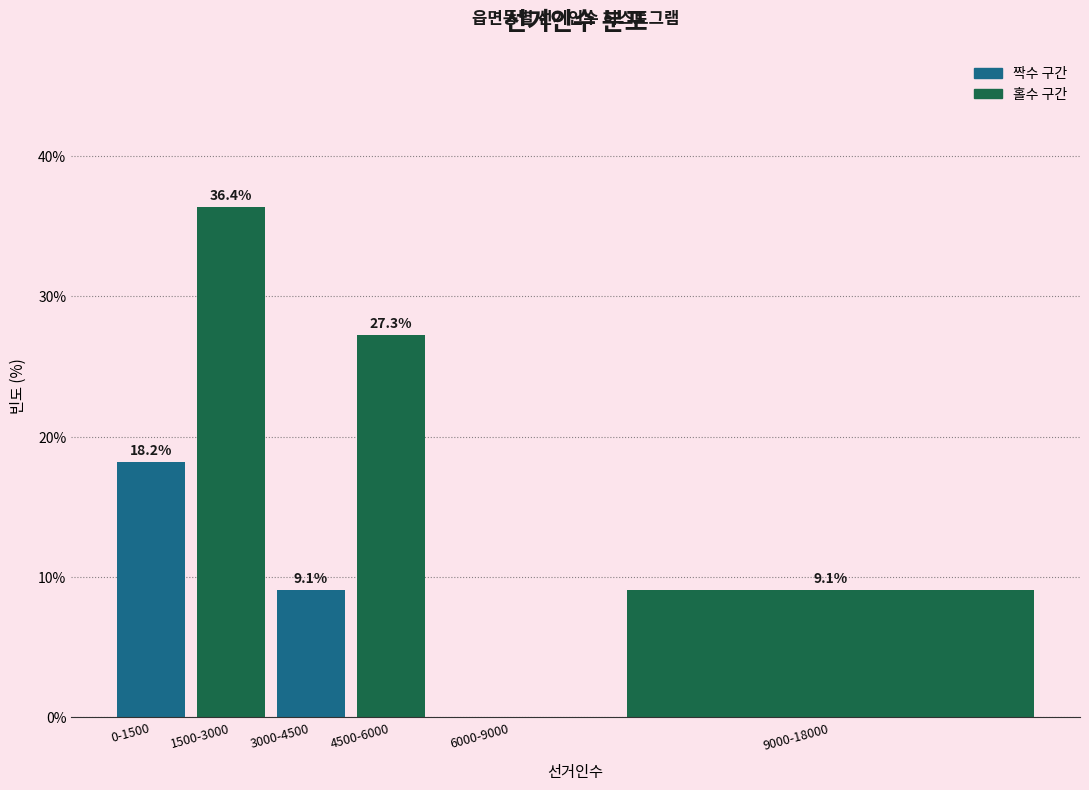

Reading right to left, extract all data points from this chart.

9000-18000=9.1	6000-9000=0.0	4500-6000=27.3	3000-4500=9.1	1500-3000=36.4	0-1500=18.2